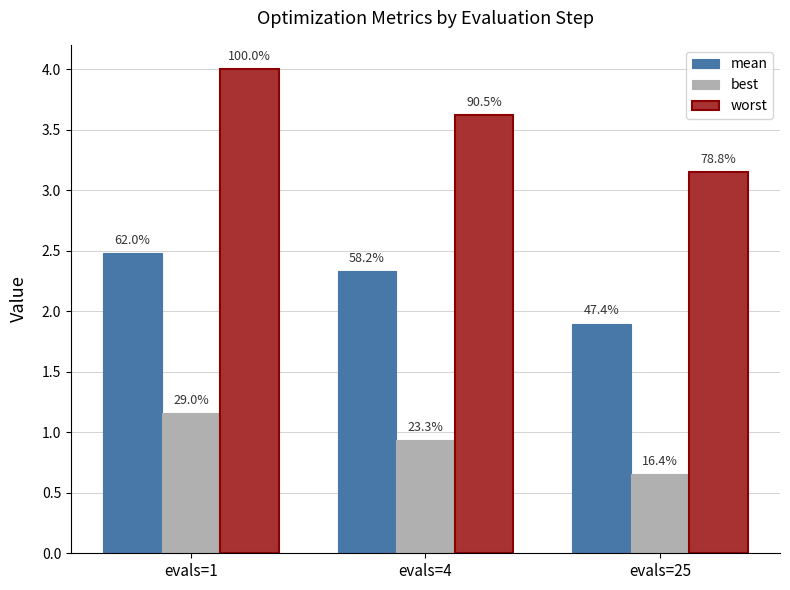

How many best values are between 0 and 1?

2